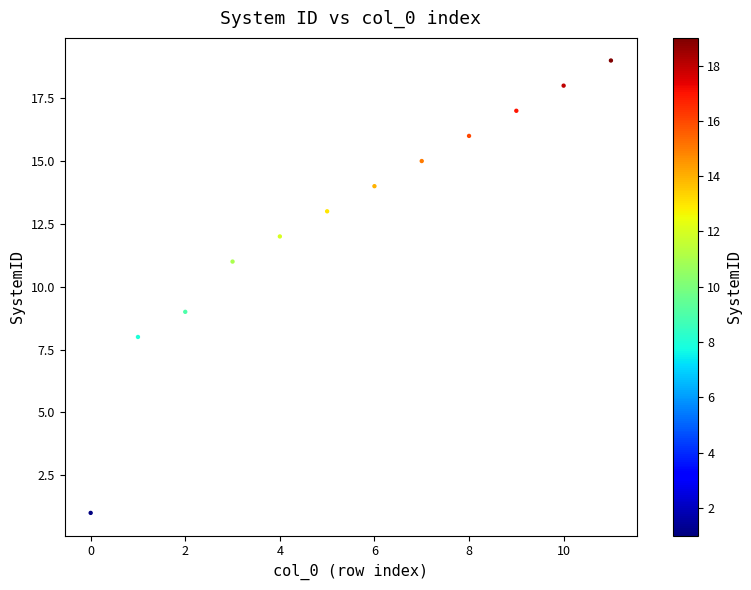

What is the range of Y values (max minus min)?

18